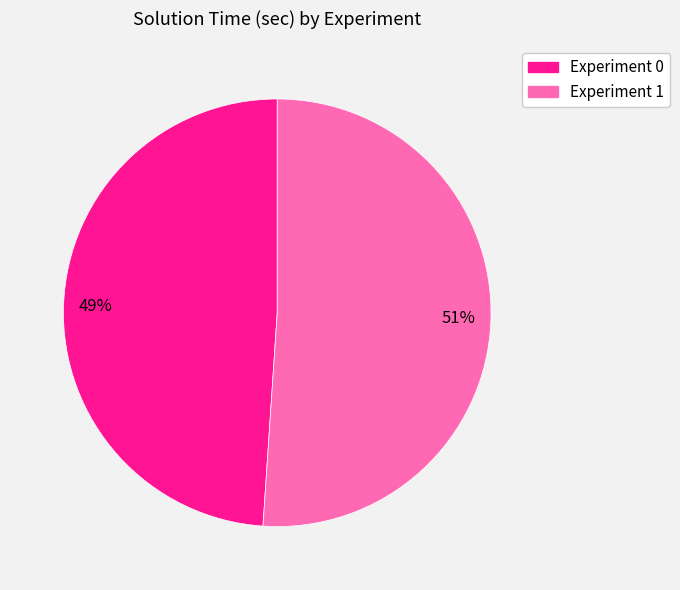

Which slice represents more than half of the pie?

Experiment 1